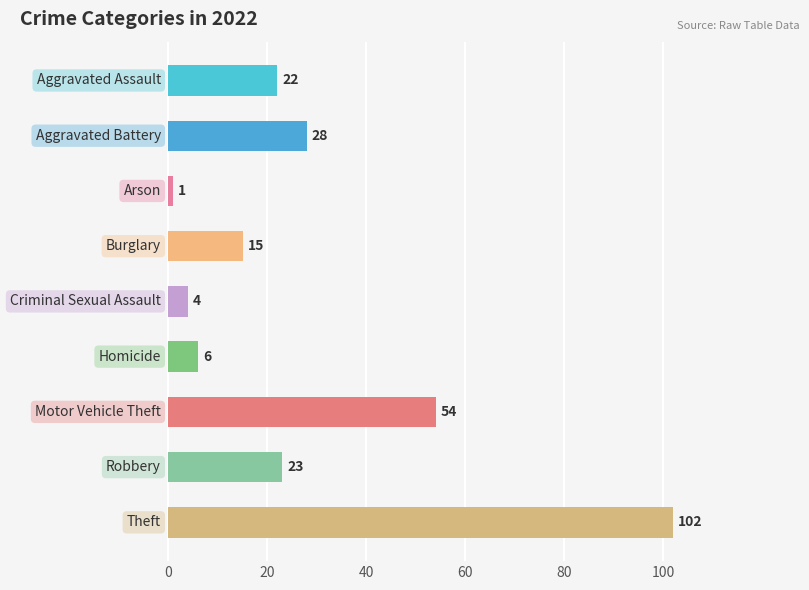

What is the value of the 2nd bar from the top?

28